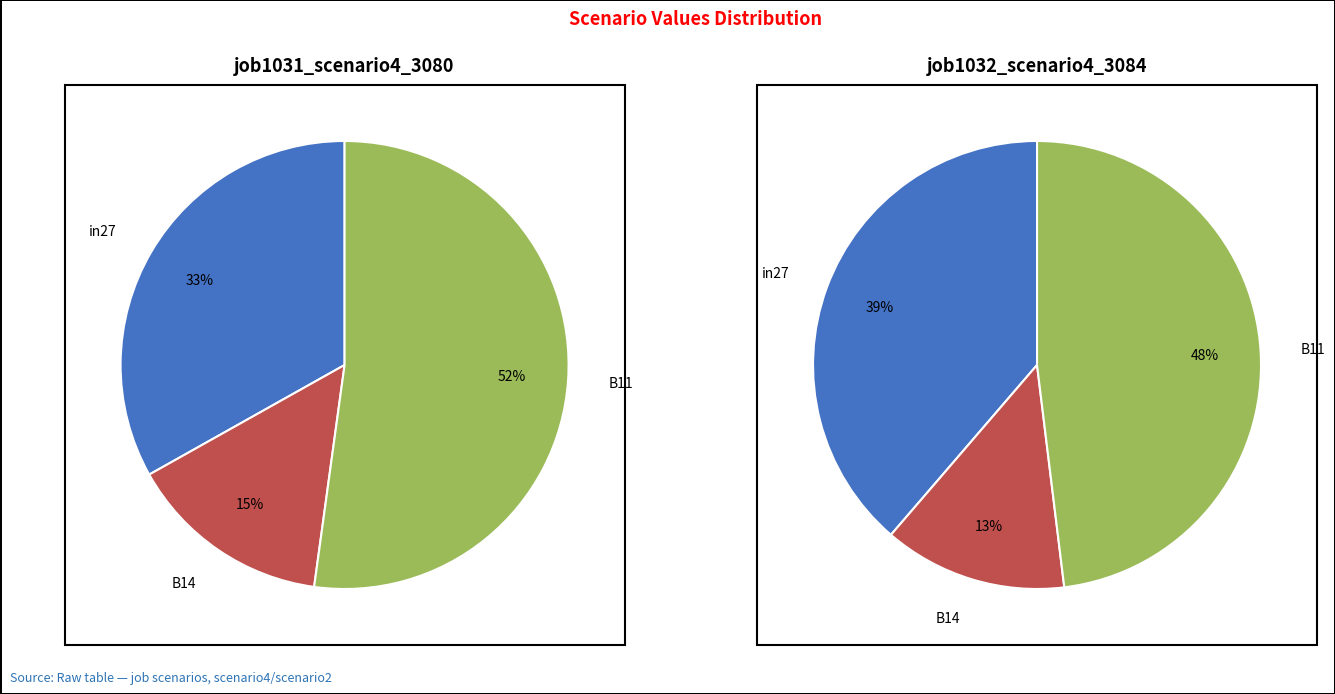

How many segments does this pie chart have?

3